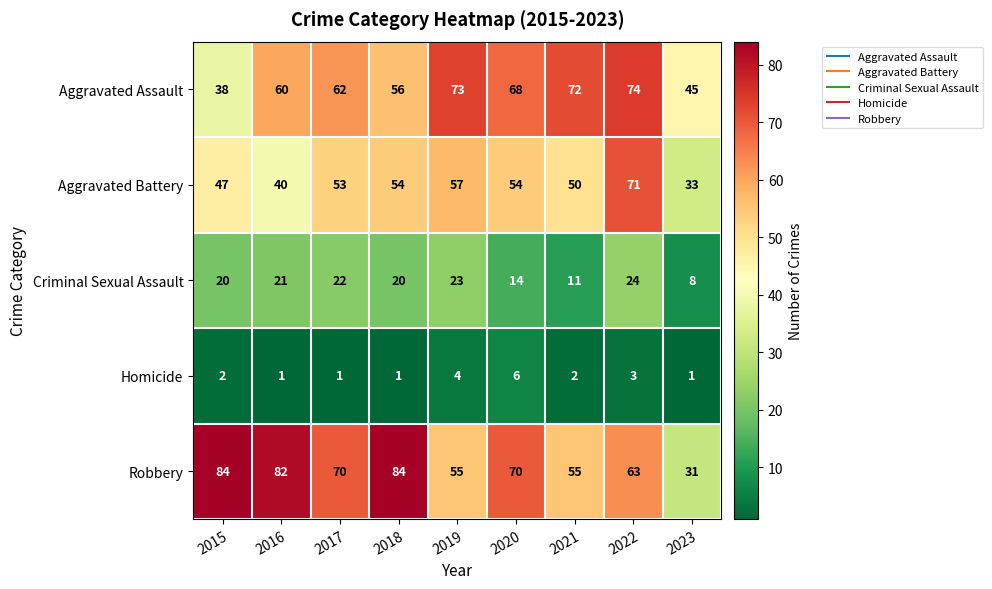

At which label does Aggravated Battery reach its peak?

2022